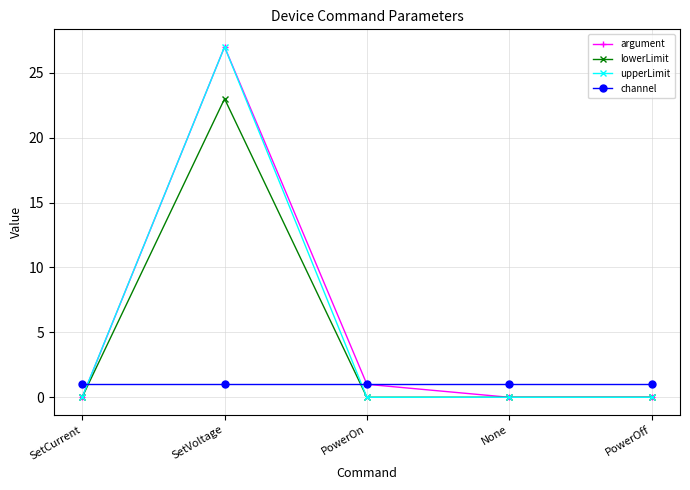

How many times do upperLimit and channel cross each other?

2